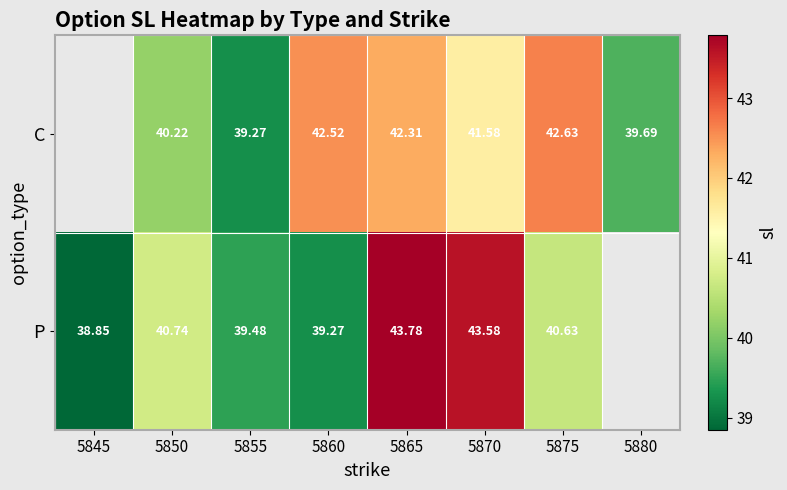

Which series changed the most between 5855 and 5870?

P